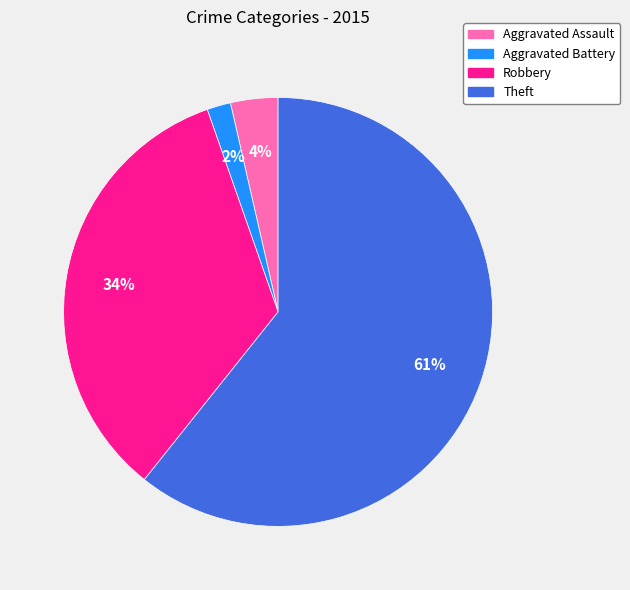

Between Aggravated Assault and Theft, which is larger?

Theft